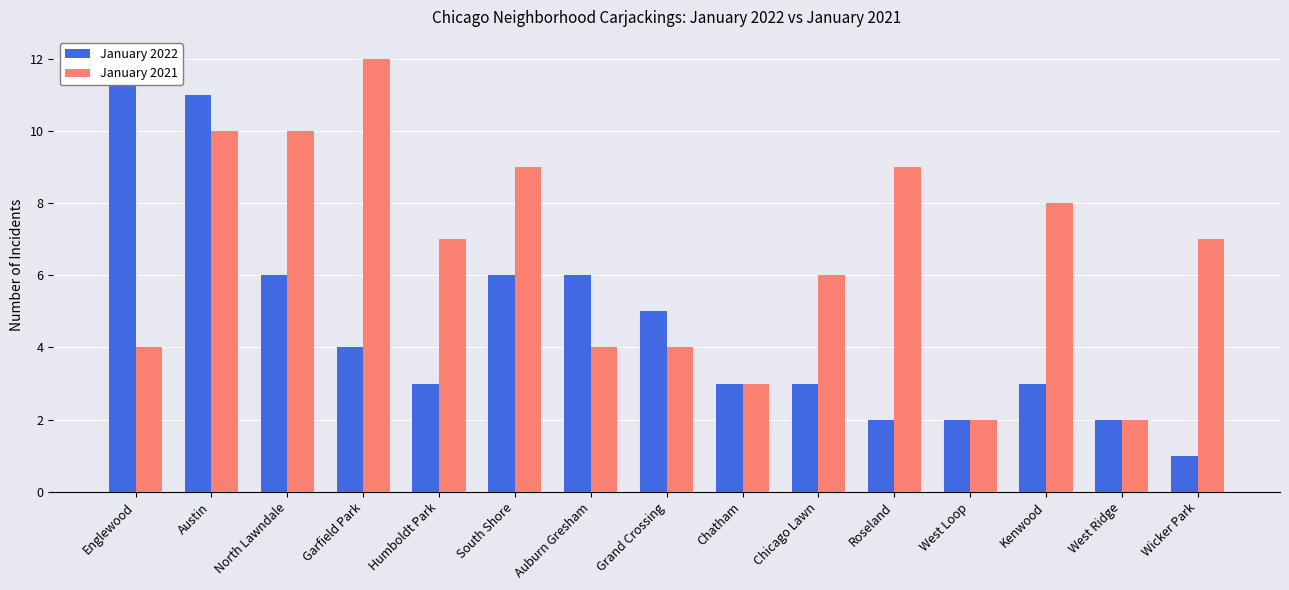

Which has a higher value, Garfield Park or Kenwood?

Garfield Park